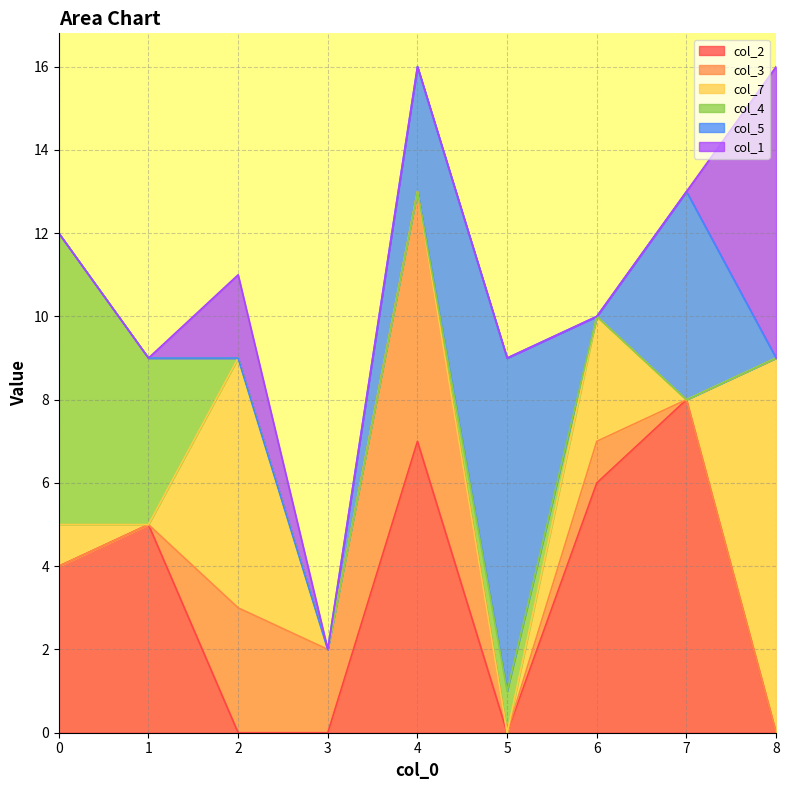

Is it true that col_5 equals 5 at 4?

False